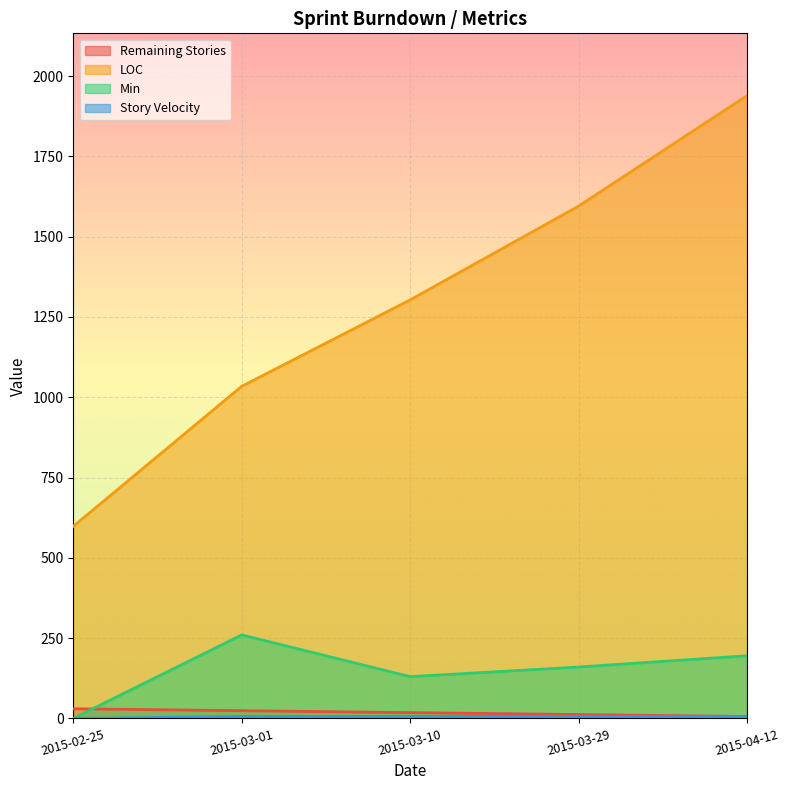

What is the label of the 3rd point from the right?

2015-03-10